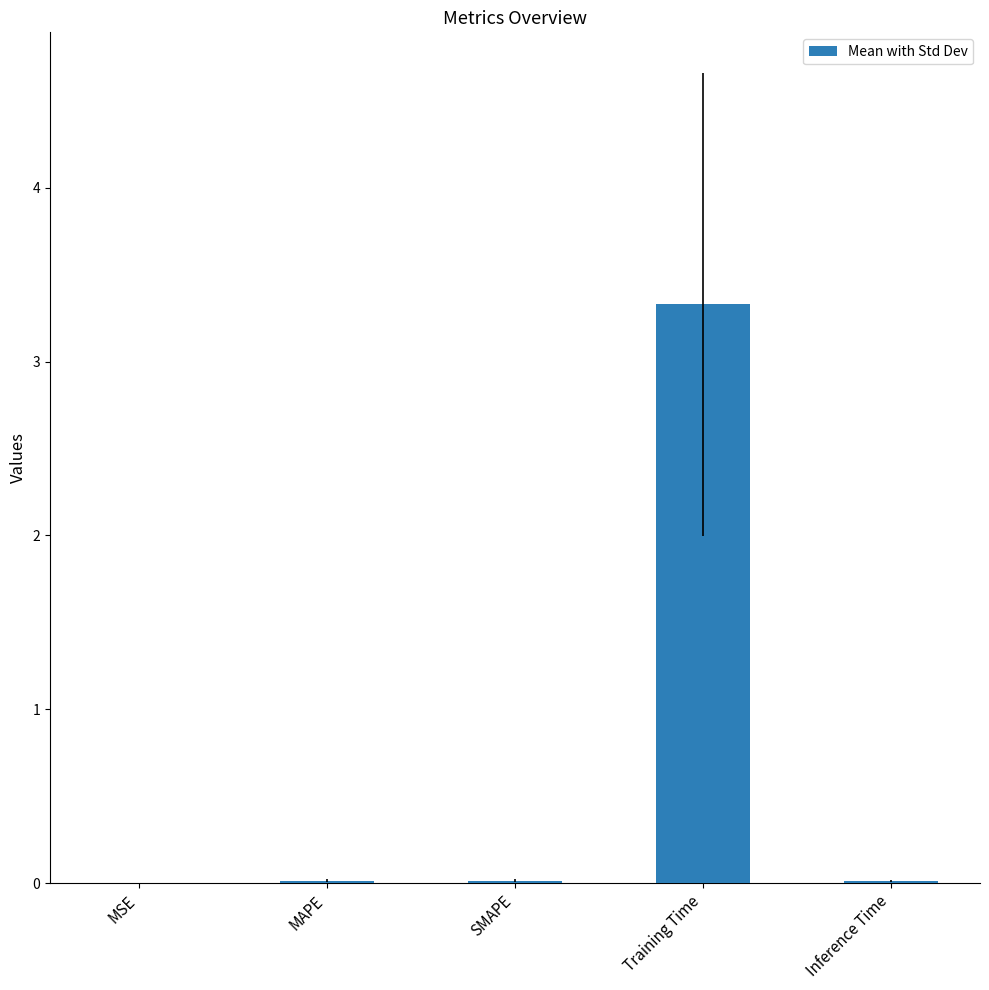

Is it true that the value at MSE is 0.0?

True